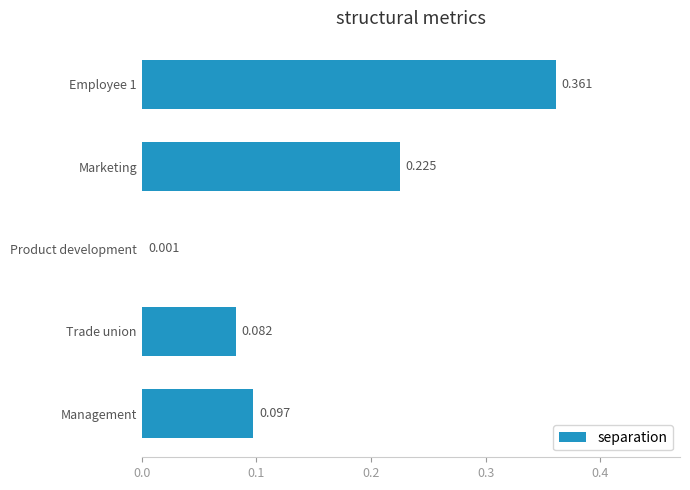

Where is the data nearest to the value 0?

Product development